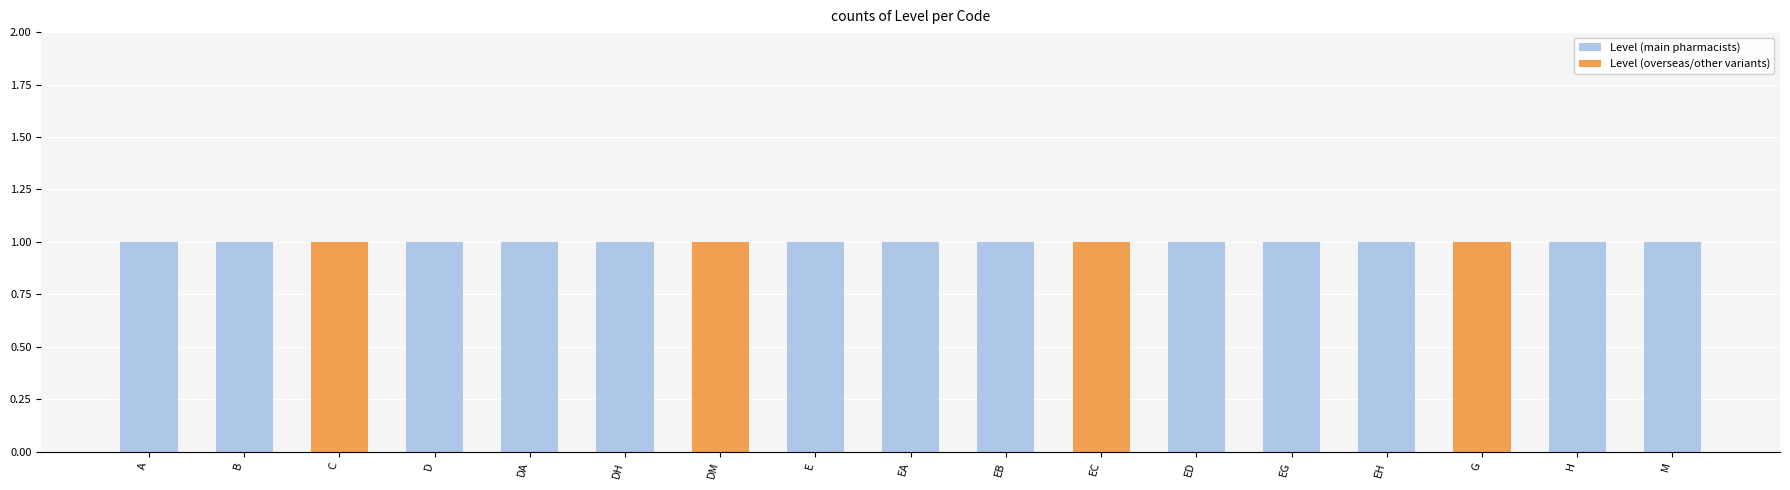

Which label corresponds to the smallest value in the chart?

C